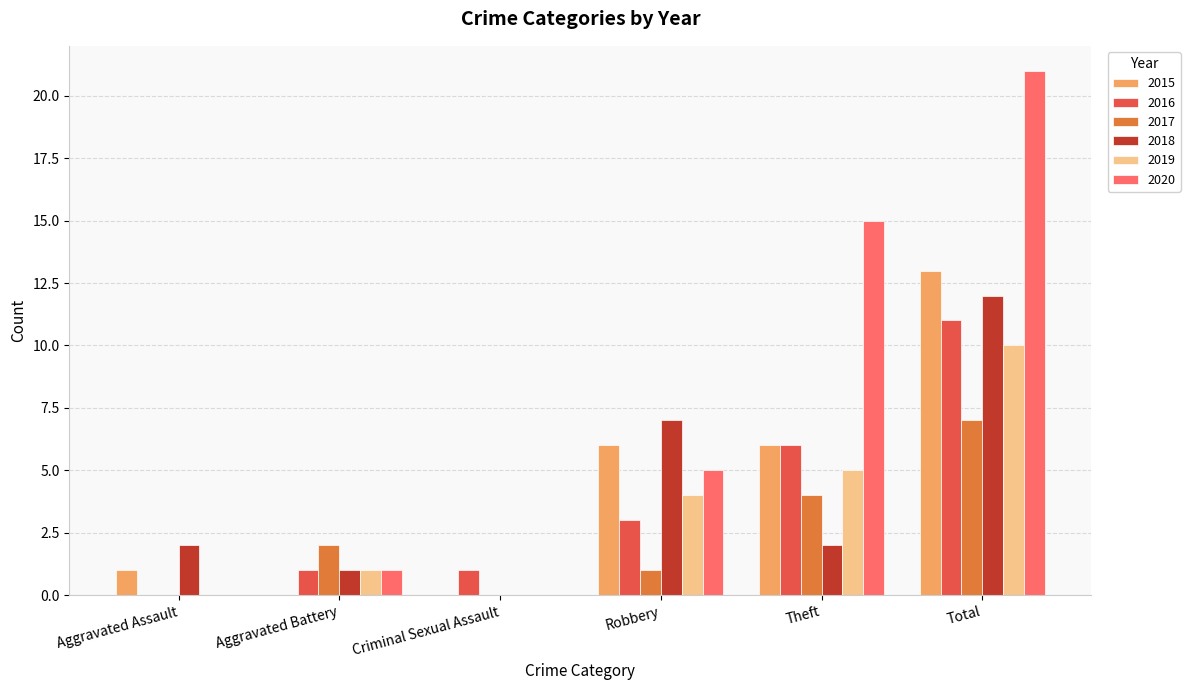

What is the sum of the 2016 values at Robbery and Aggravated Assault?

3